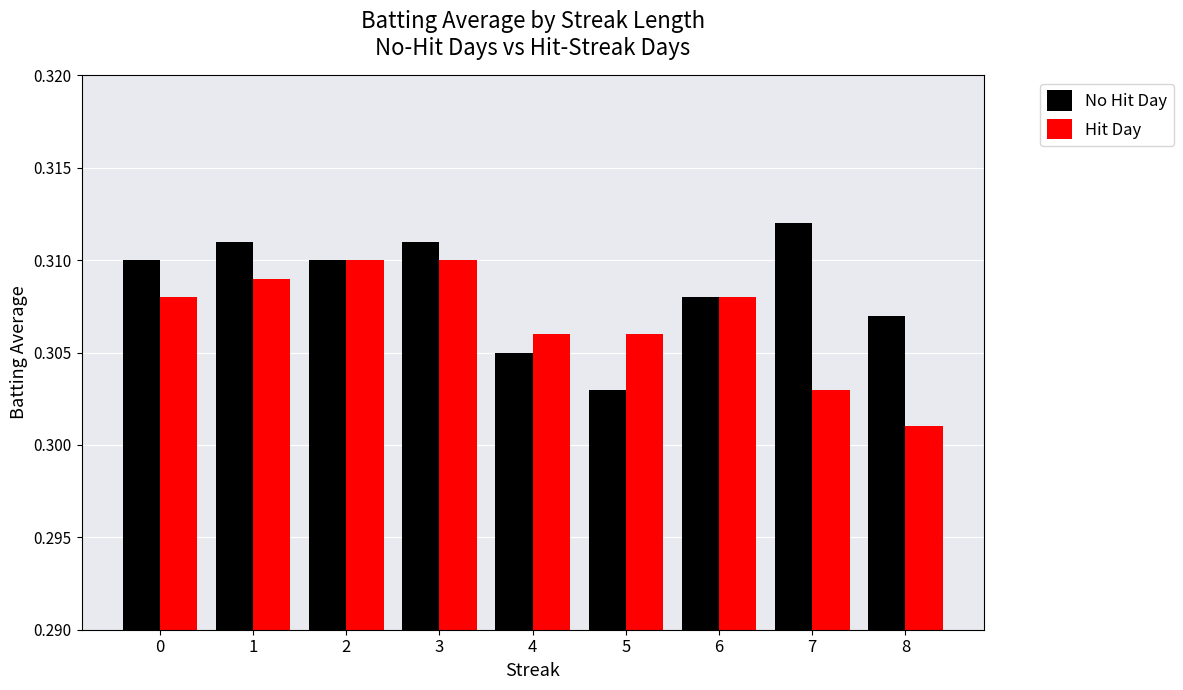

What is the sum of the Hit Day values at 0 and 6?

0.6